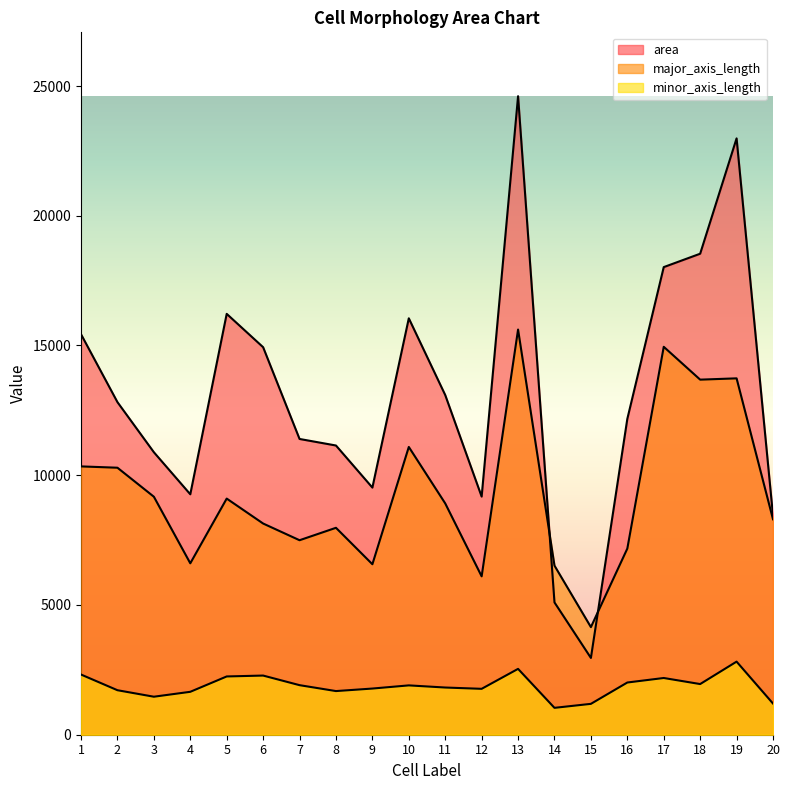

List the series in order of their overall mean, highest first.

area, major_axis_length, minor_axis_length